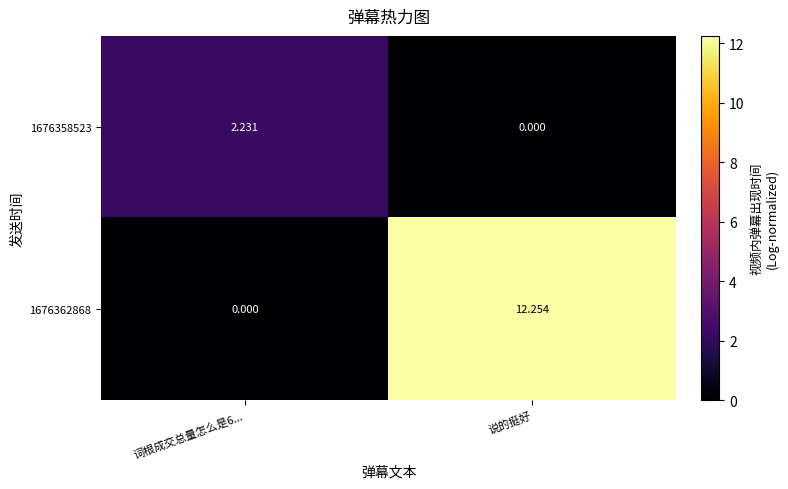

Which label corresponds to the largest value in the chart?

说的挺好